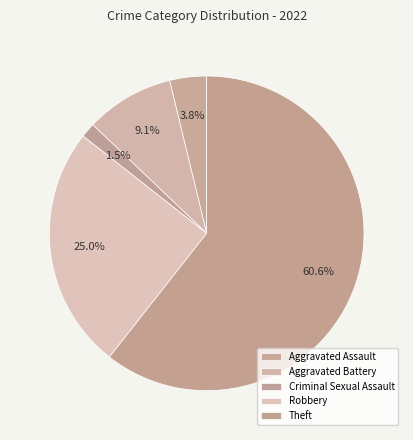

Which slice is the smallest?

Criminal Sexual Assault